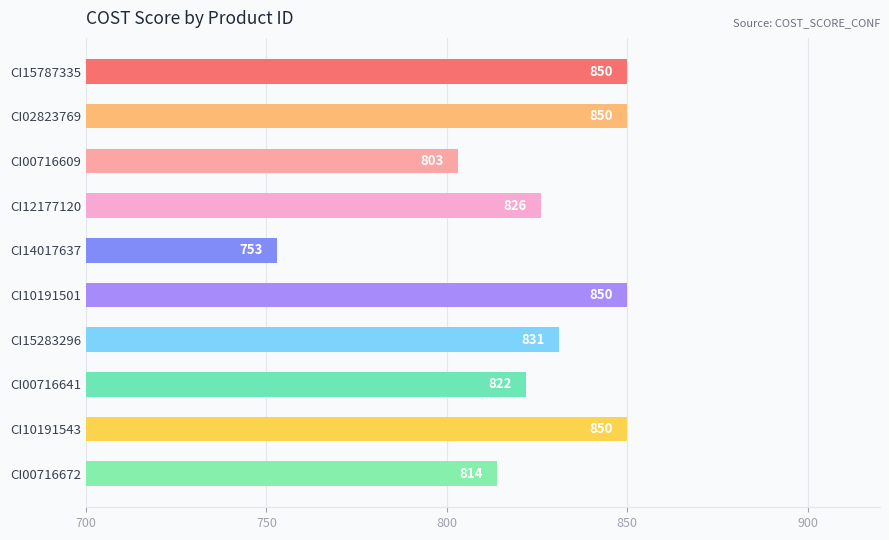

Which category has the lowest value across all series?

CI14017637